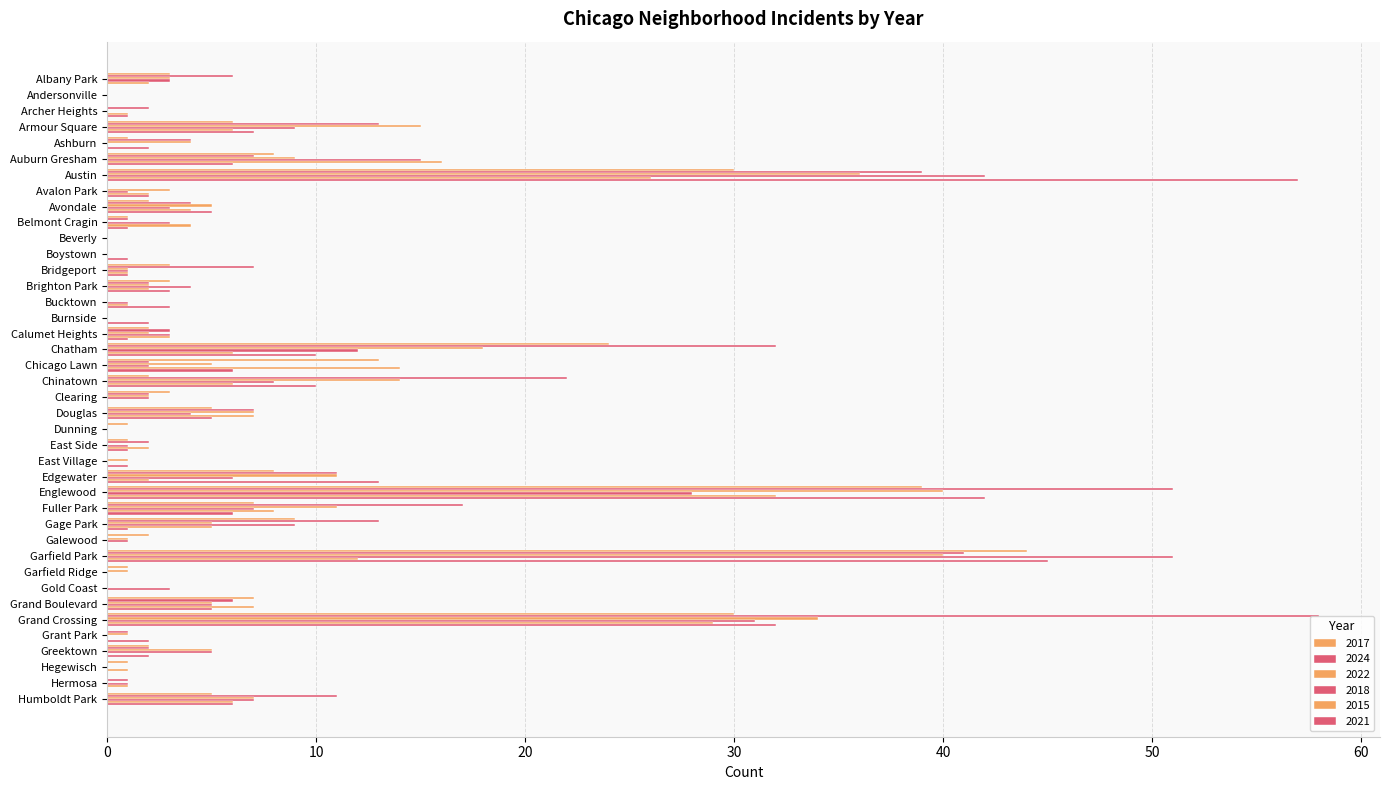

How many data points does each series have?

40